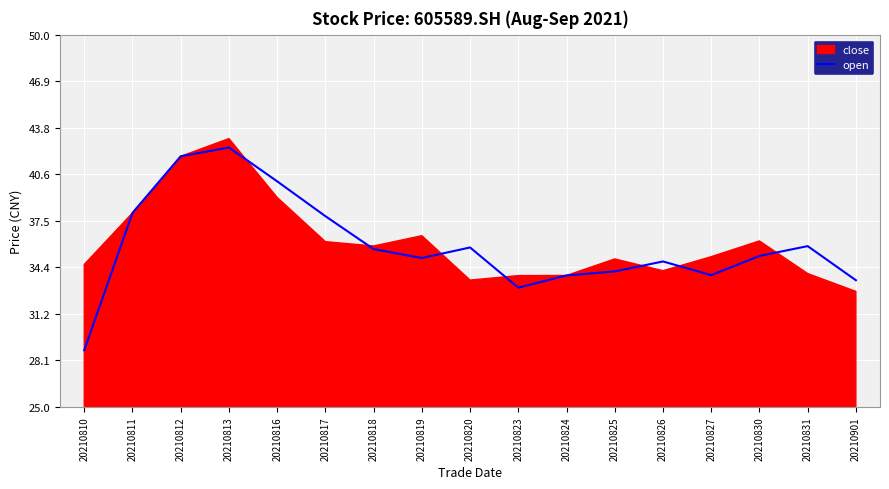

True or false: the data shows 28.8 at 20210810.

True